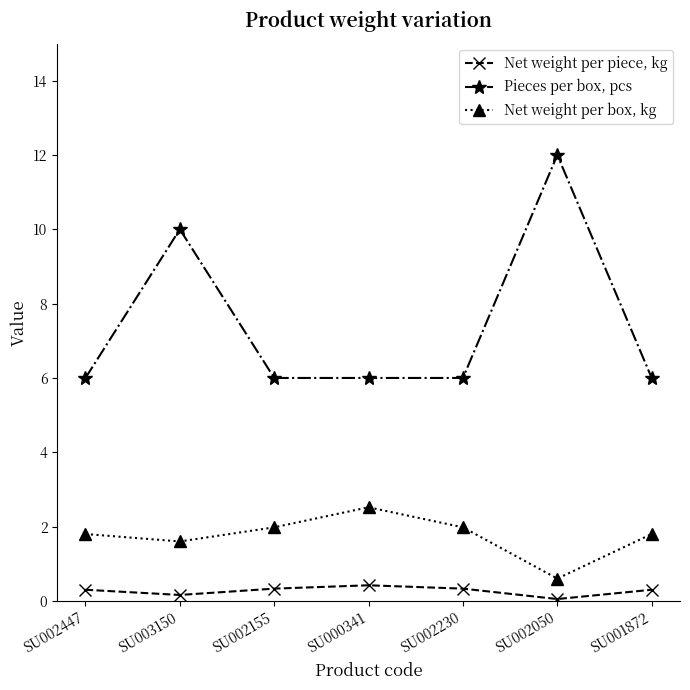

The value of Net weight per piece, kg at SU002230 is 0.3. True or false?

True